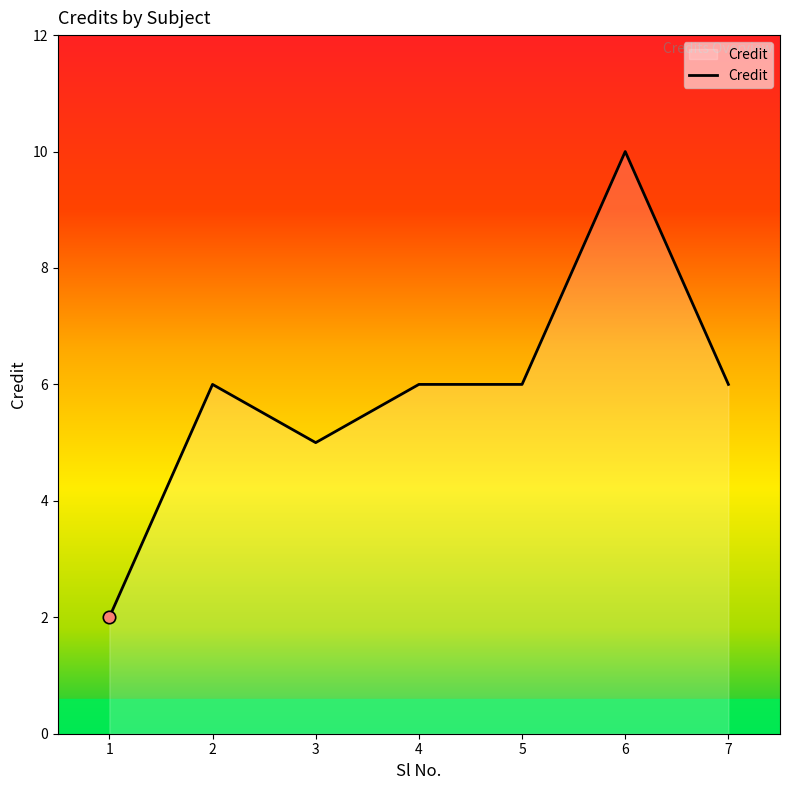

What is the change in value from 1 to 2?

+4